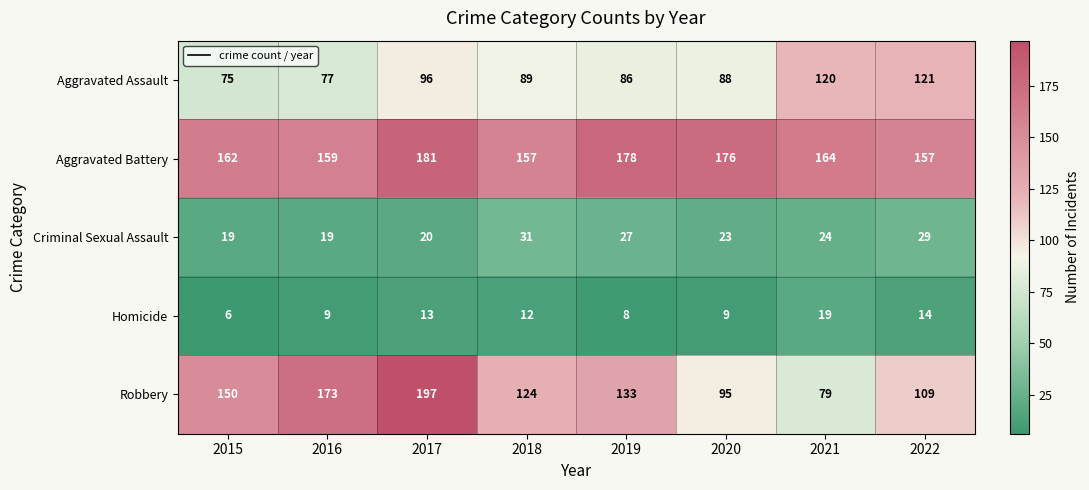

Count the number of categories in the chart.

8